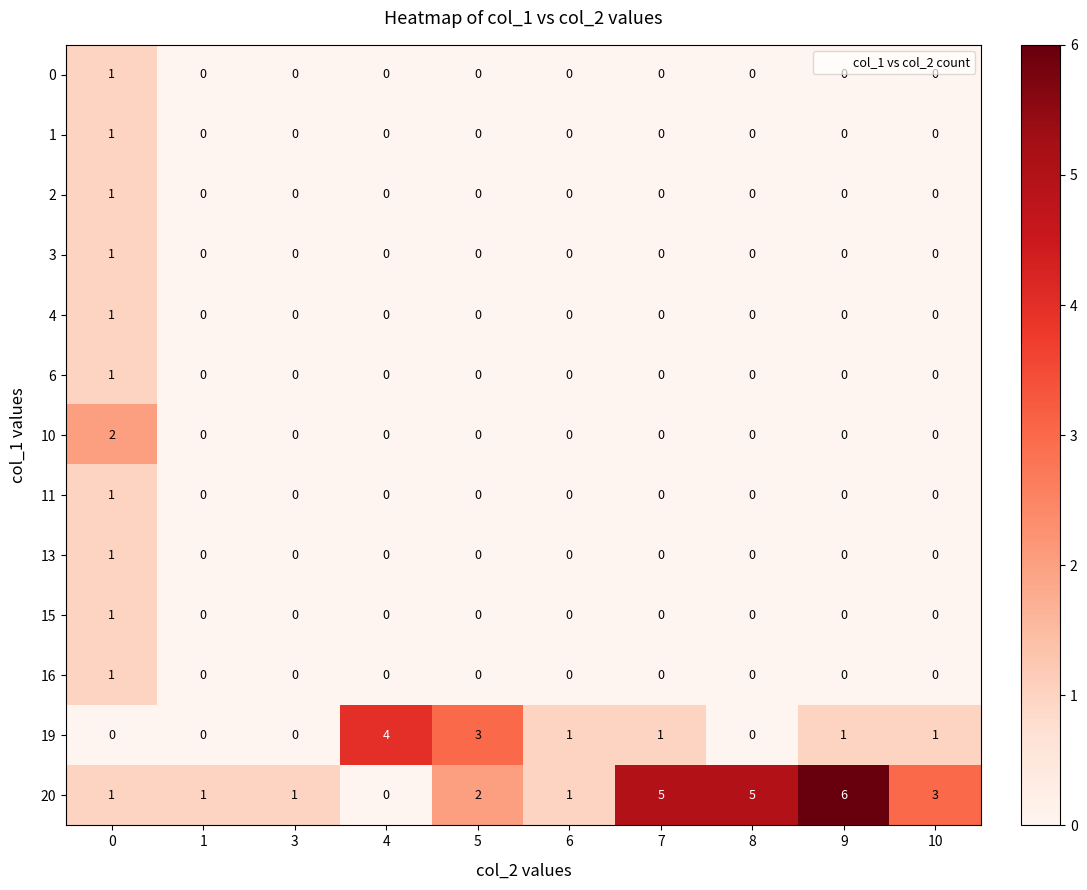

Which label corresponds to the largest value in the chart?

9